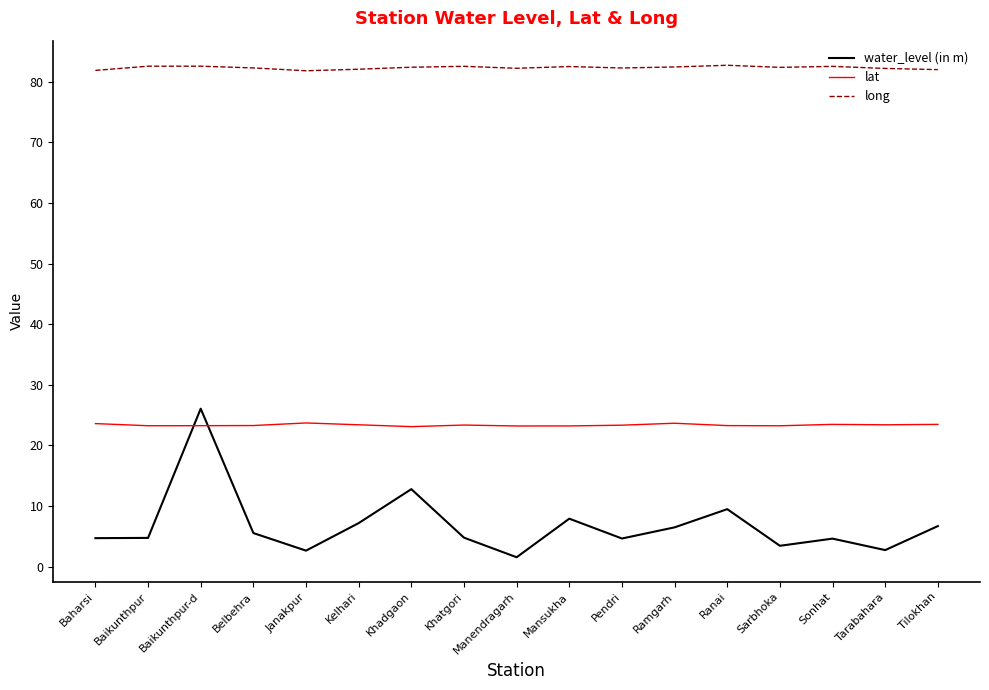

What is the highest value of the water_level (in m) series?

26.1